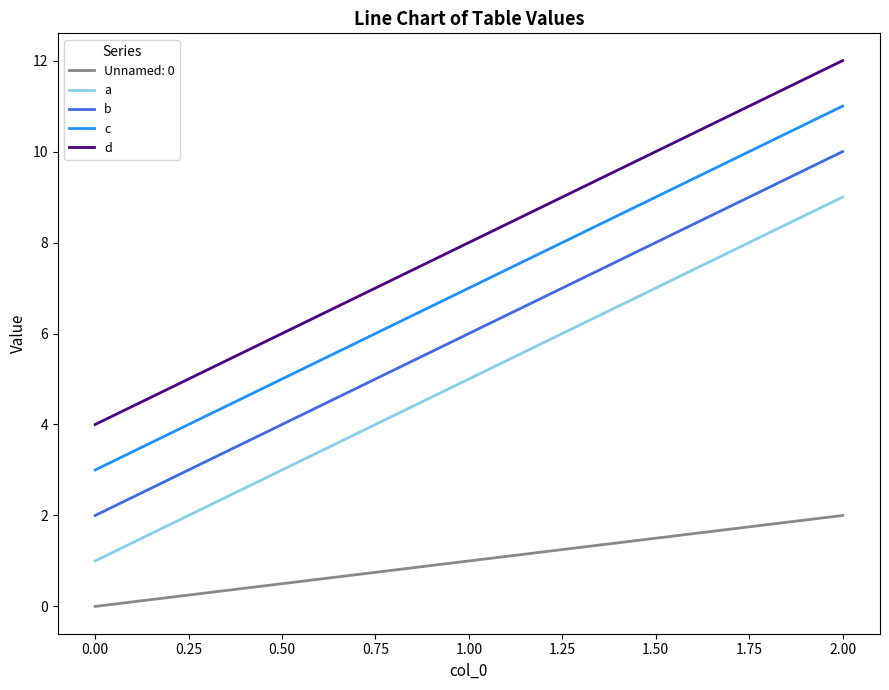

Does the chart have visible grid lines?

No